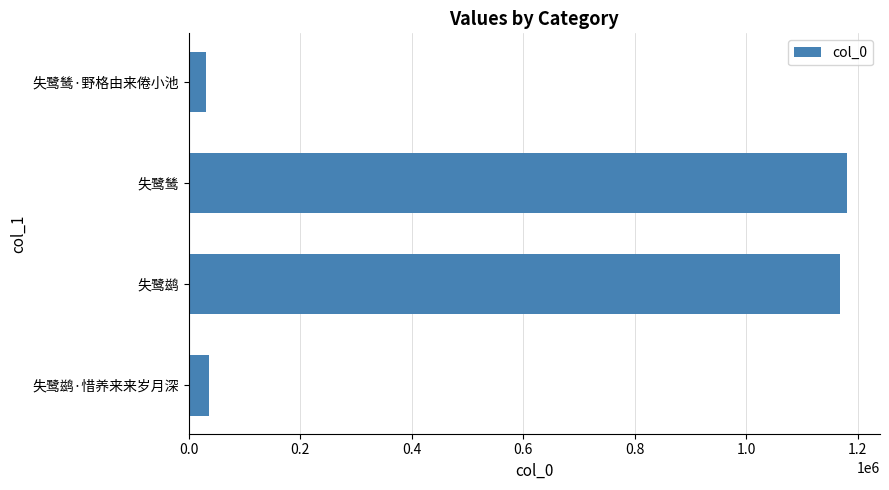

Reading top to bottom, list all the values displayed in this chart.

30940	1181145	1167750	35920